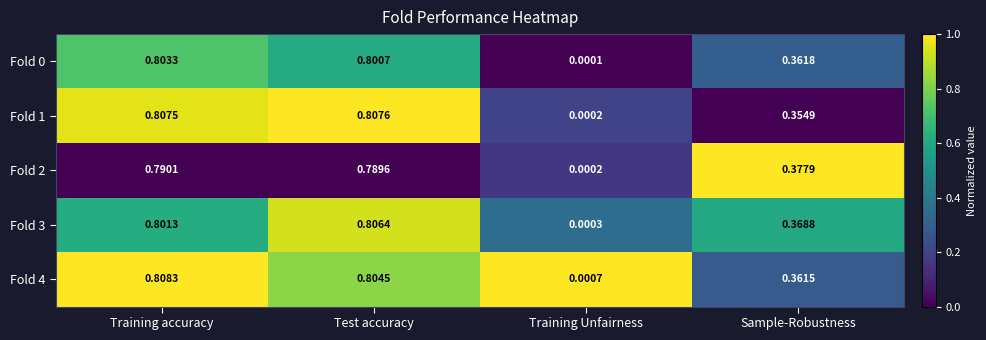

Where is Fold 3 nearest to the value 0?

Training Unfairness